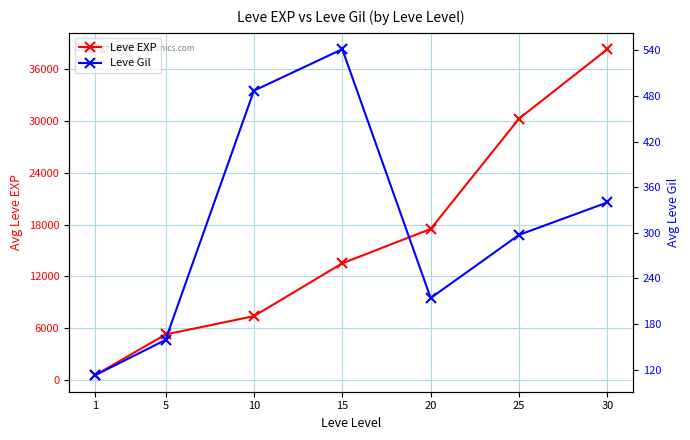

True or false: Leve EXP has more than 2 points higher than both neighbors.

False